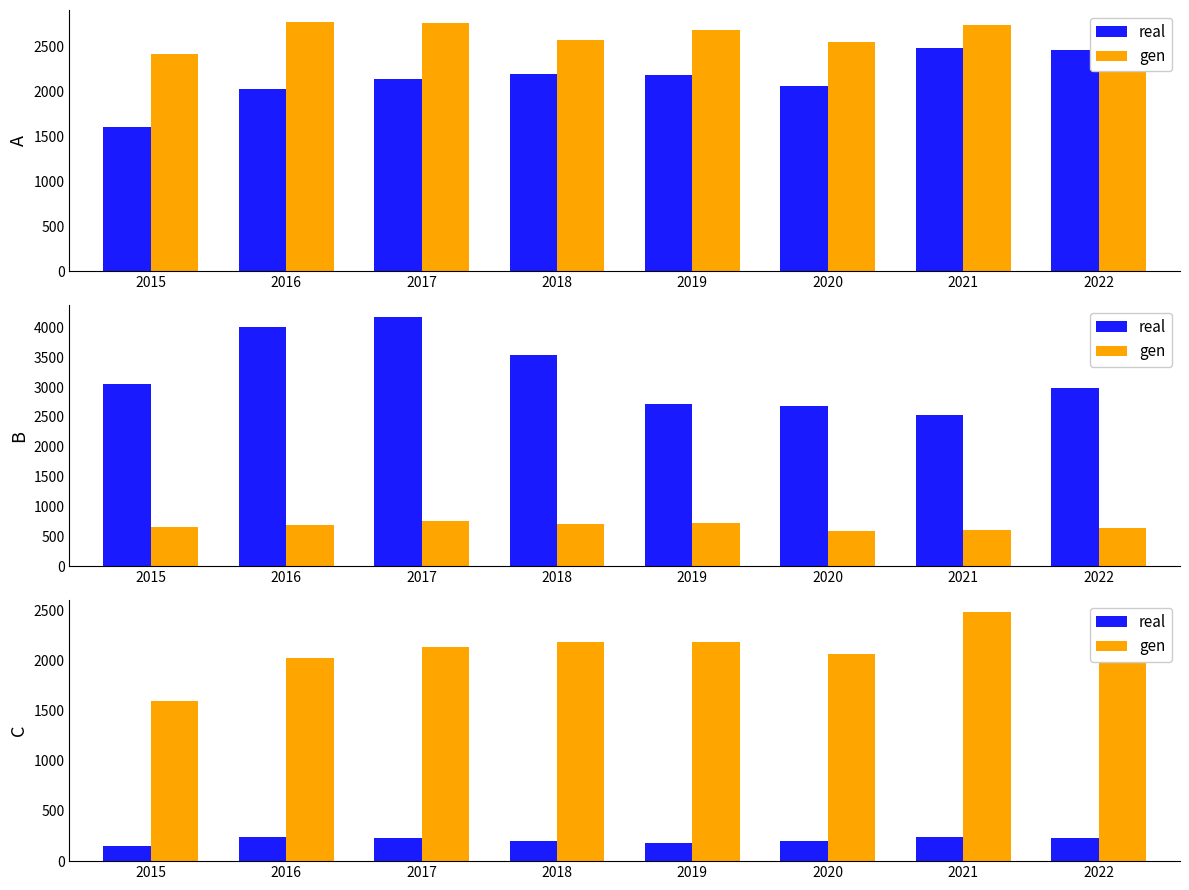

What is the average value of the real series?

210